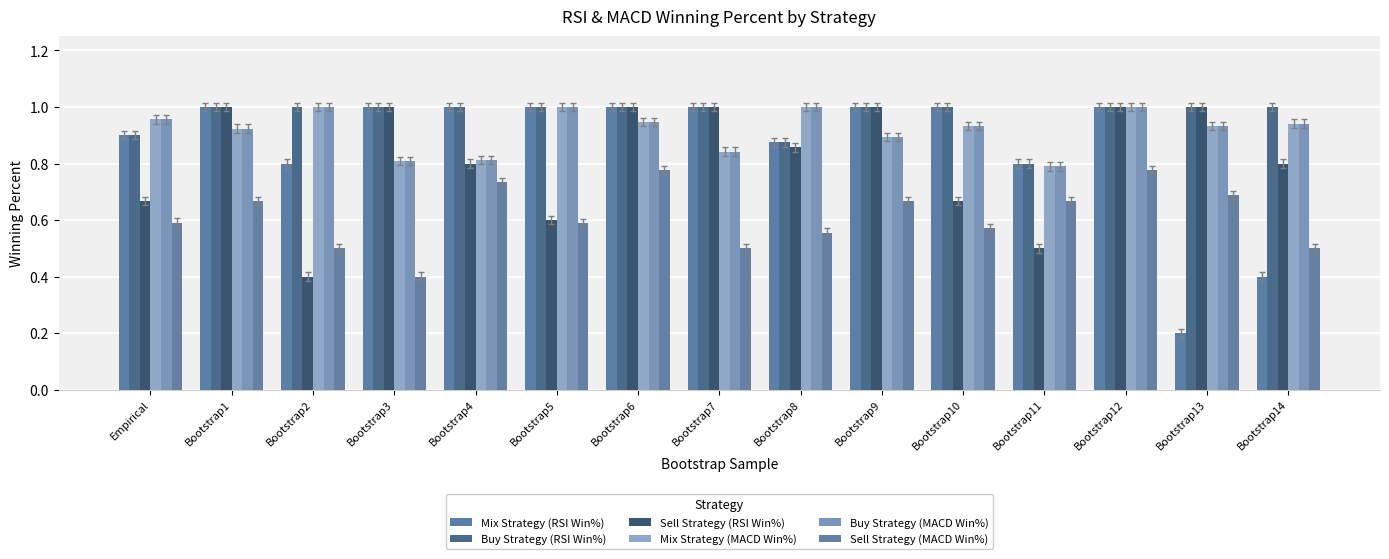

How many series are shown in this chart?

6